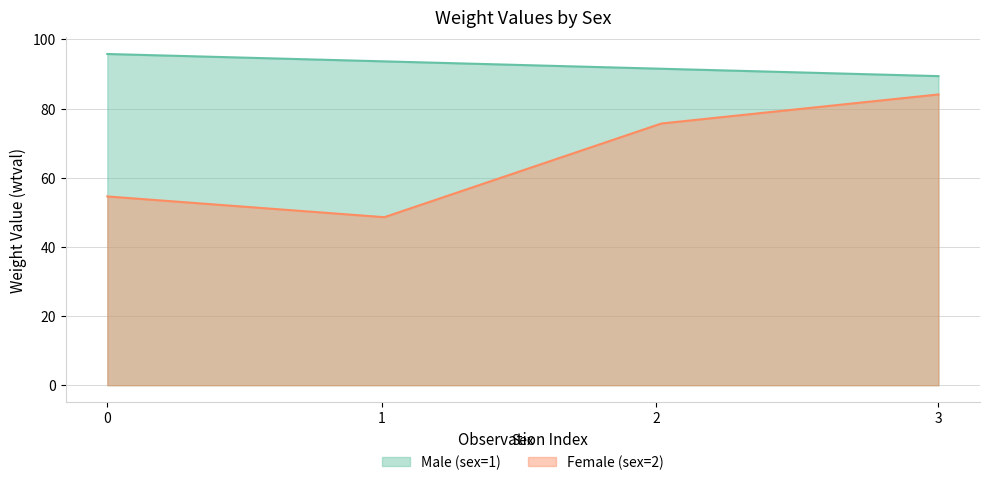

How many interior local valleys does the Female (sex=2) series have?

1